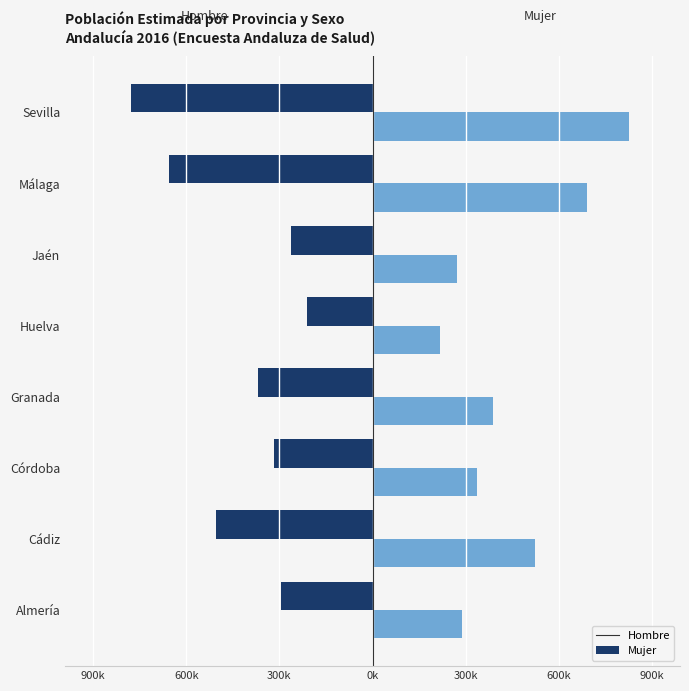

What are all the series names shown in the legend?

Hombre, Mujer